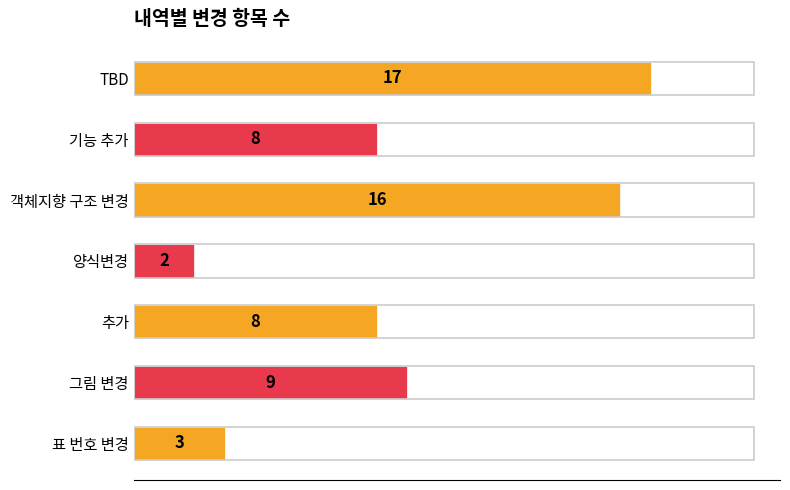

Is it true that the value at 그림 변경 is 2?

False